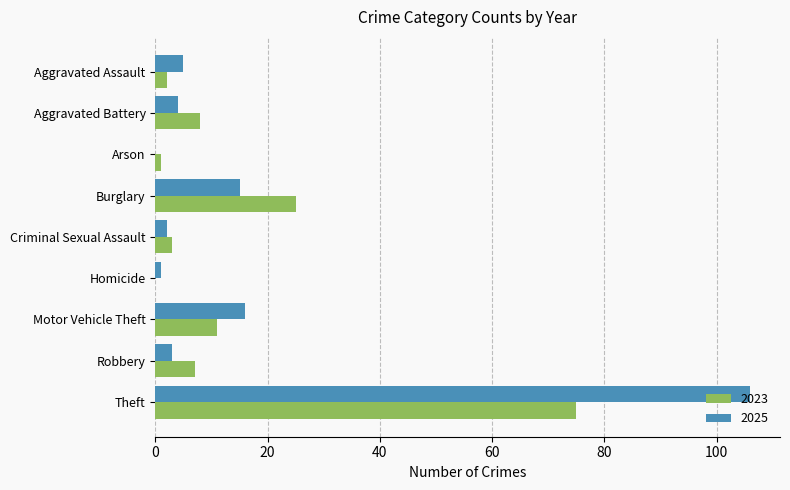

The value of 2023 at Burglary is 9. True or false?

False